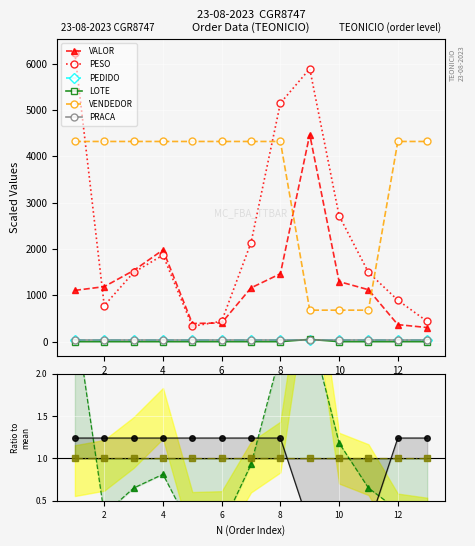

Where do LOTE and PEDIDO first cross each other?

8 and 9